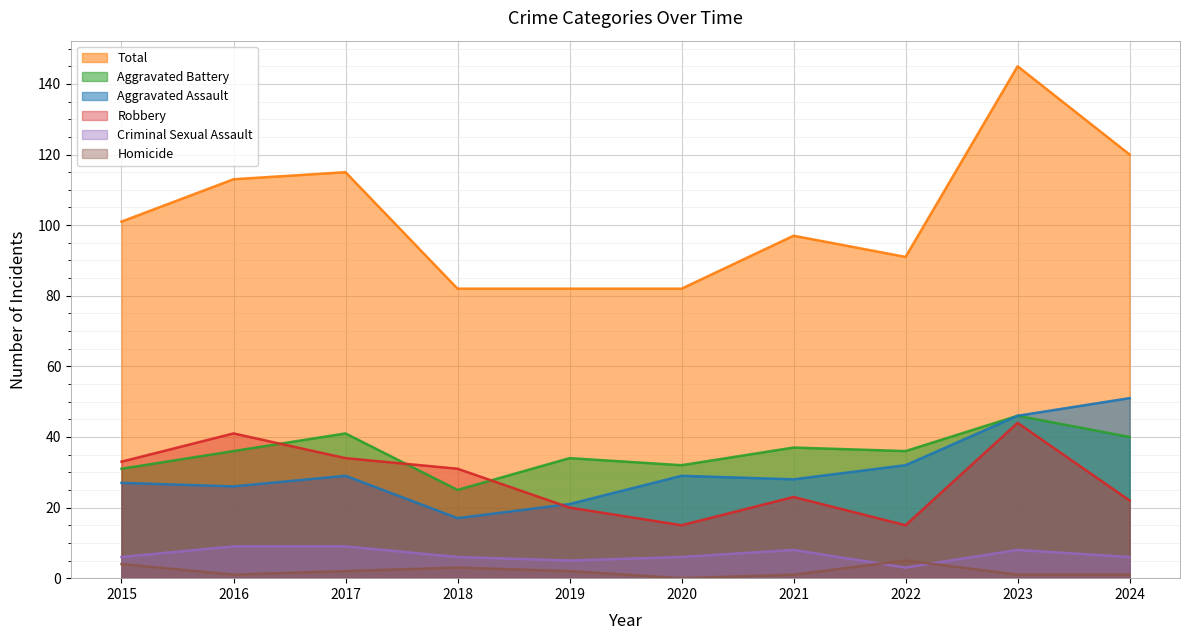

At which label does Homicide reach its minimum?

2020